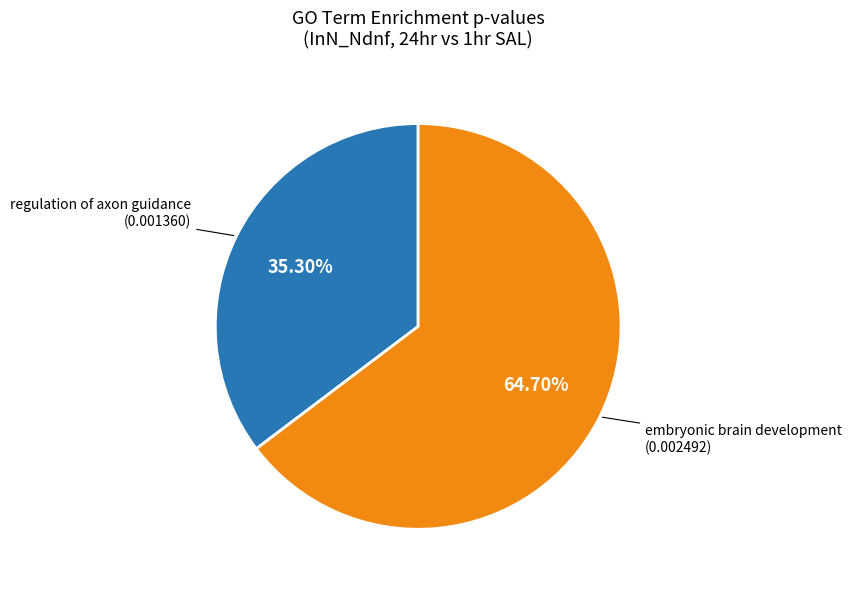

Is there a majority slice in this chart?

Yes